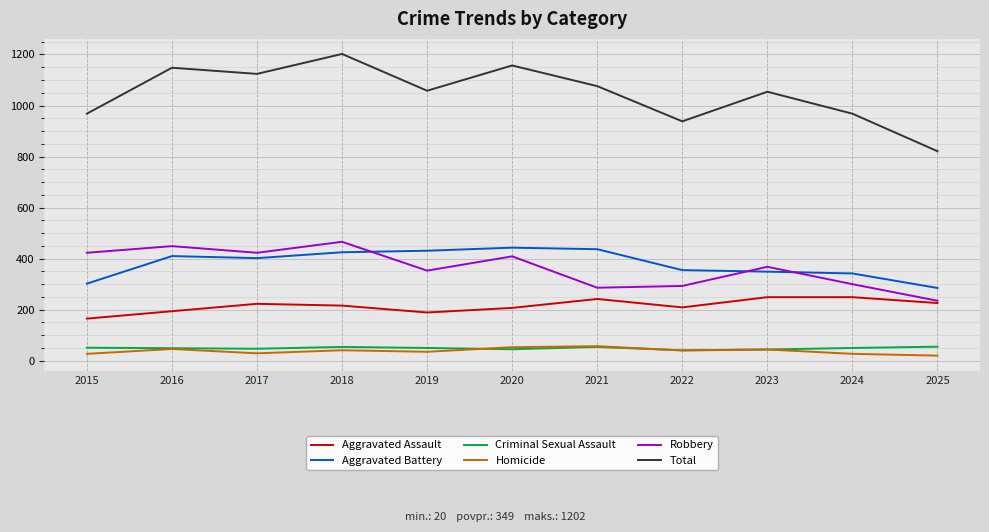

Which series has the largest total across all categories?

Total